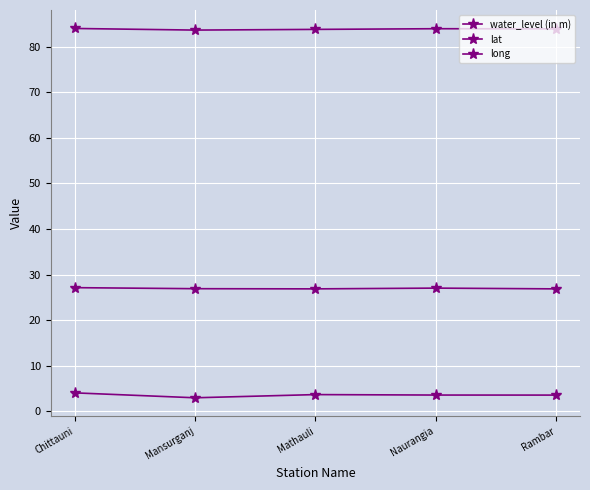

How many data points does each series have?

5